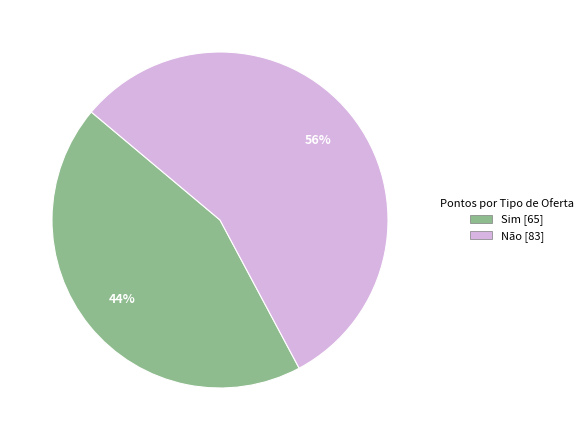

Combined, do Sim and Não account for over 50%?

Yes